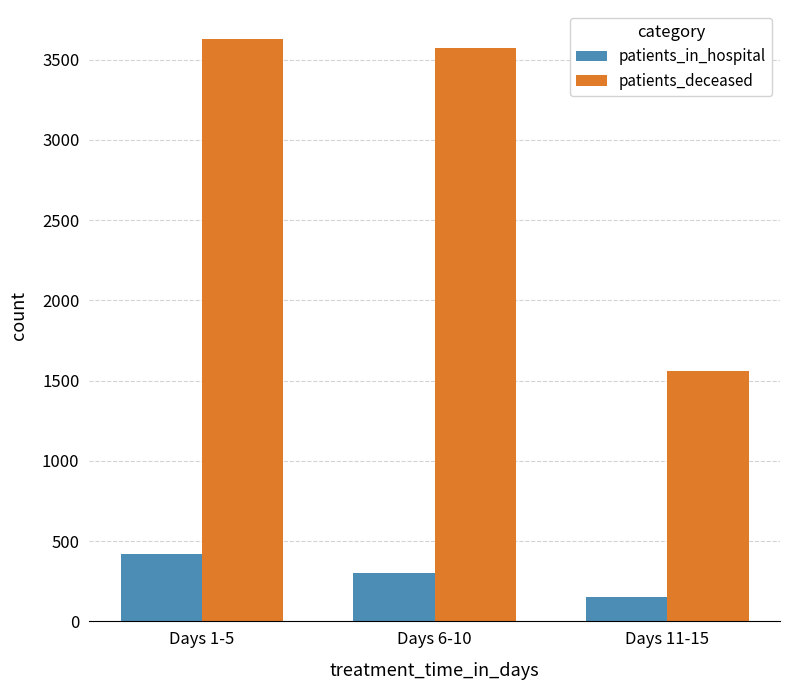

What is the label of the 1st bar from the right?

Days 11-15